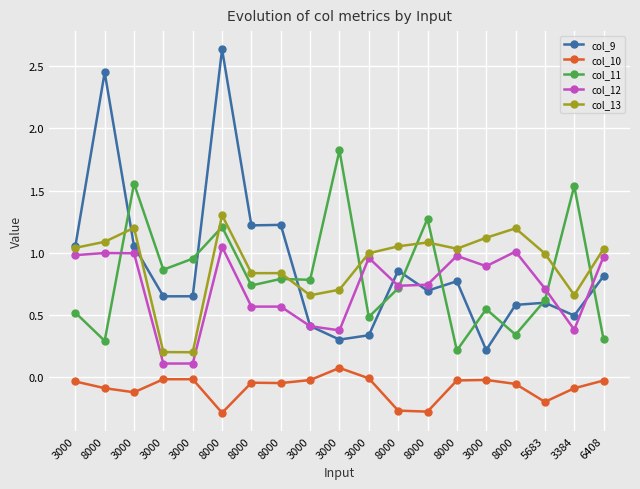

How many categories are shown in the chart?

19